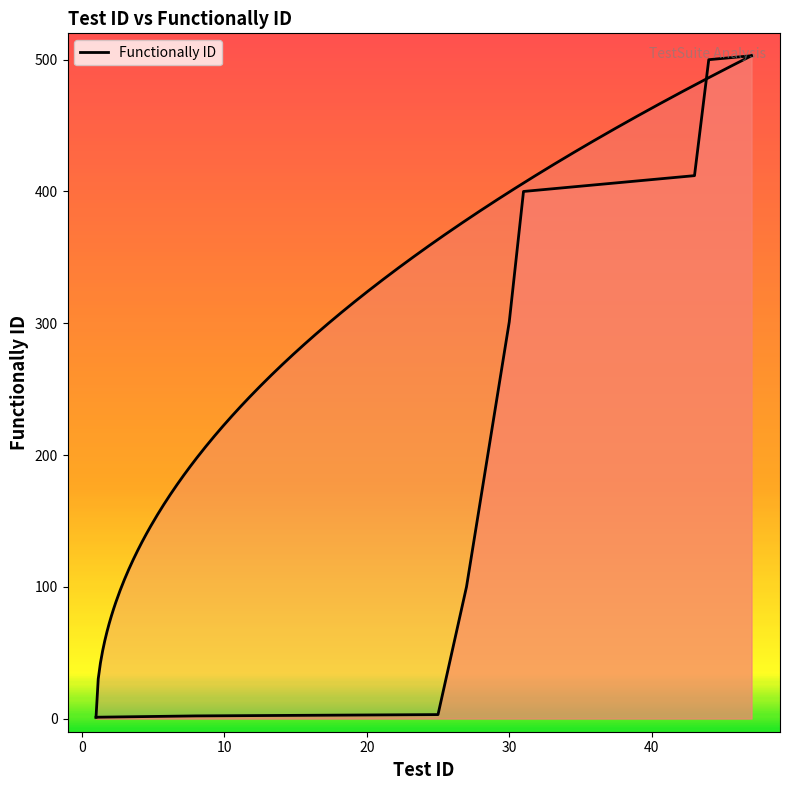

Where is the data nearest to the value 252?

30